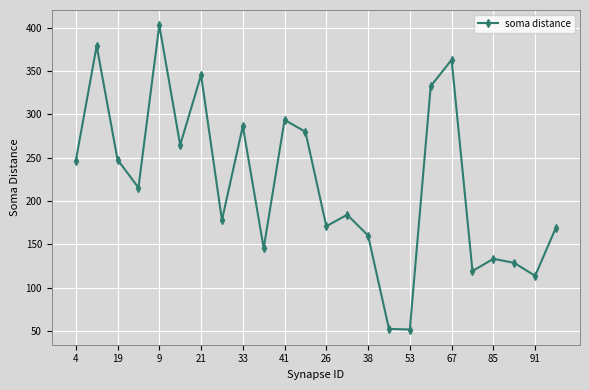

How many lines are shown in the chart?

1